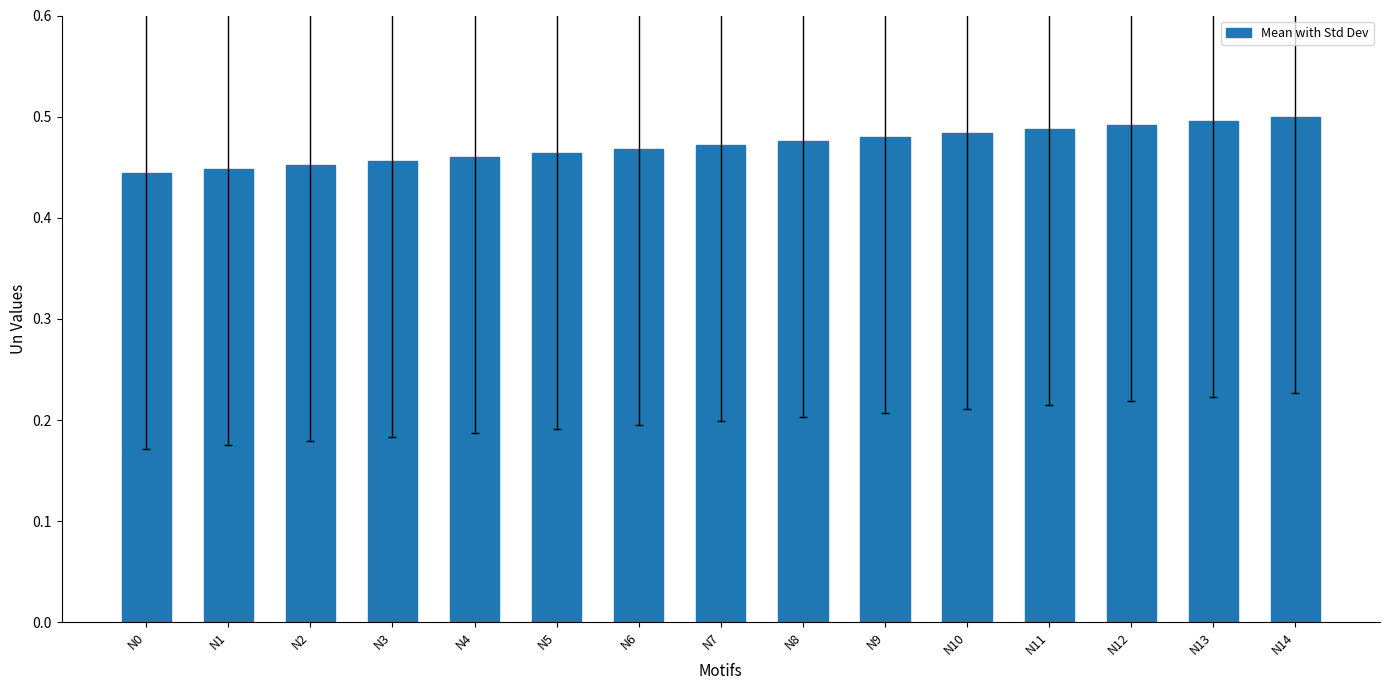

What is the sum of the values at N7 and N10?

1.0